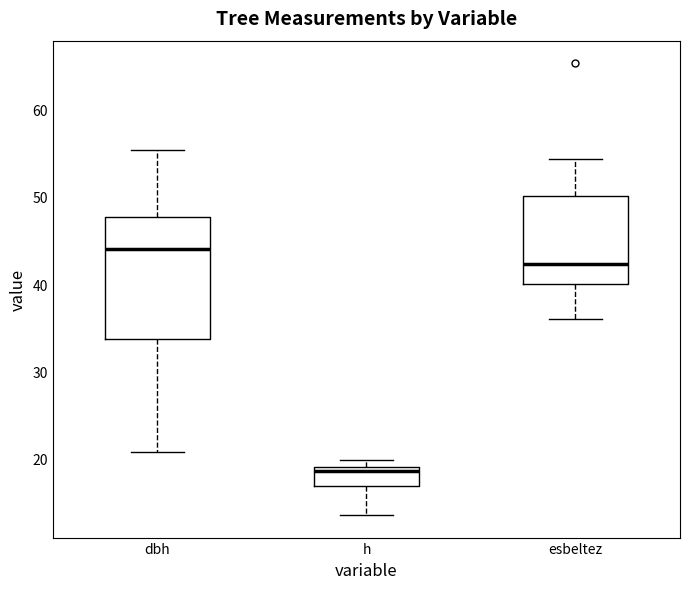

Reading left to right, read every box against the y-axis: the position of its median line, the range the box covers, and the ends of its whiskers. The values are not printed on the chart, so give them approximately, as read against the axis.

dbh: median 44, box 34 to 48, whiskers 21 to 55
h: median 19 (just below the box's upper edge), box 17 to 19, whiskers 14 to 20
esbeltez: median 42, box 40 to 50, whiskers 36 to 54